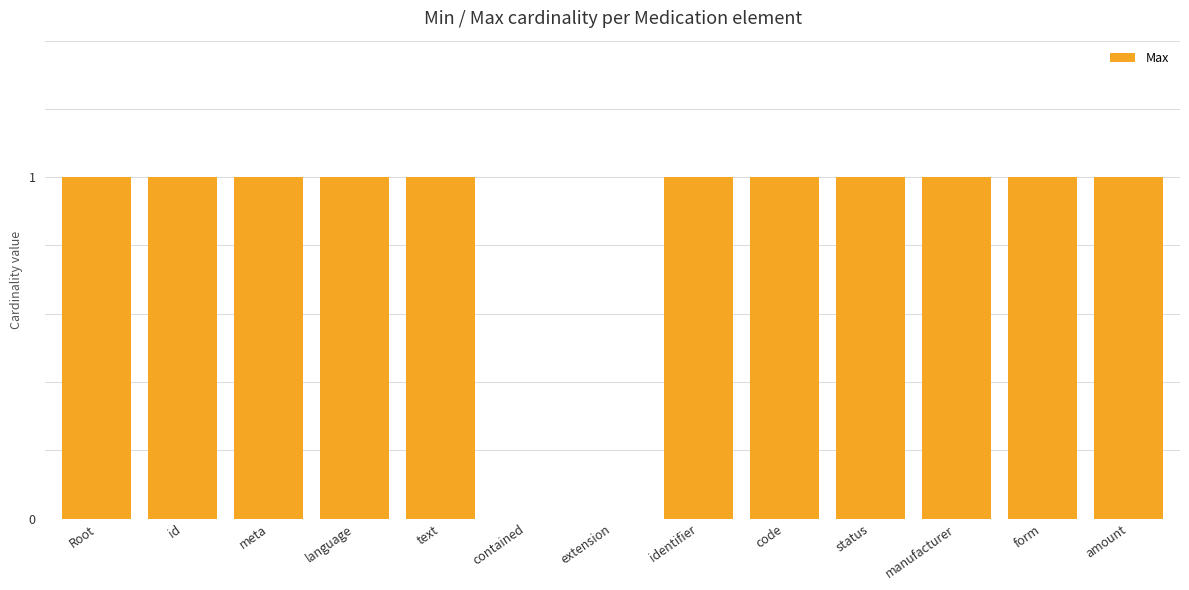

Reading left to right, extract all data points from this chart.

1	1	1	1	1	0	0	1	1	1	1	1	1